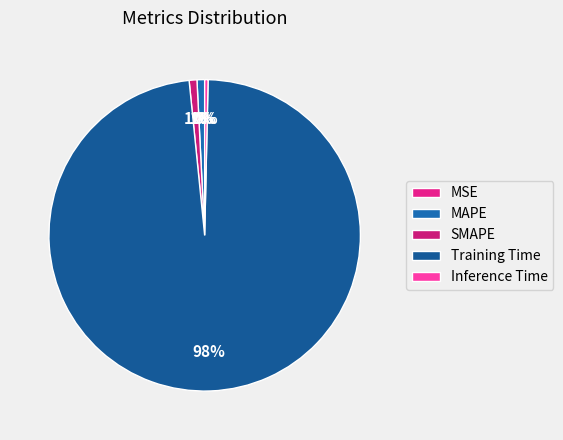

What is the smallest slice in the pie chart?

MSE